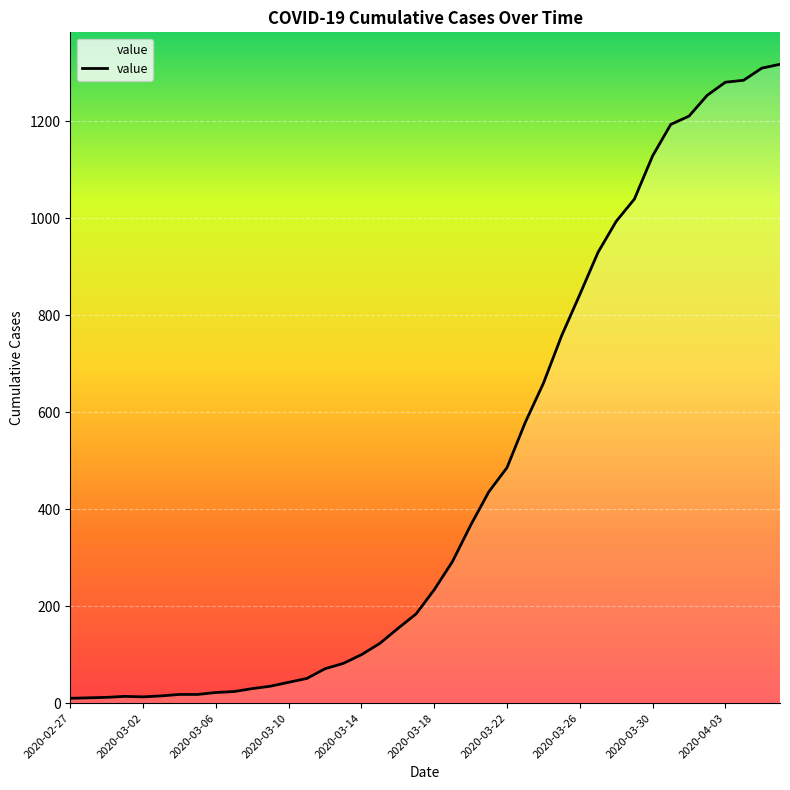

The value at 2020-04-03 is 1858. True or false?

False